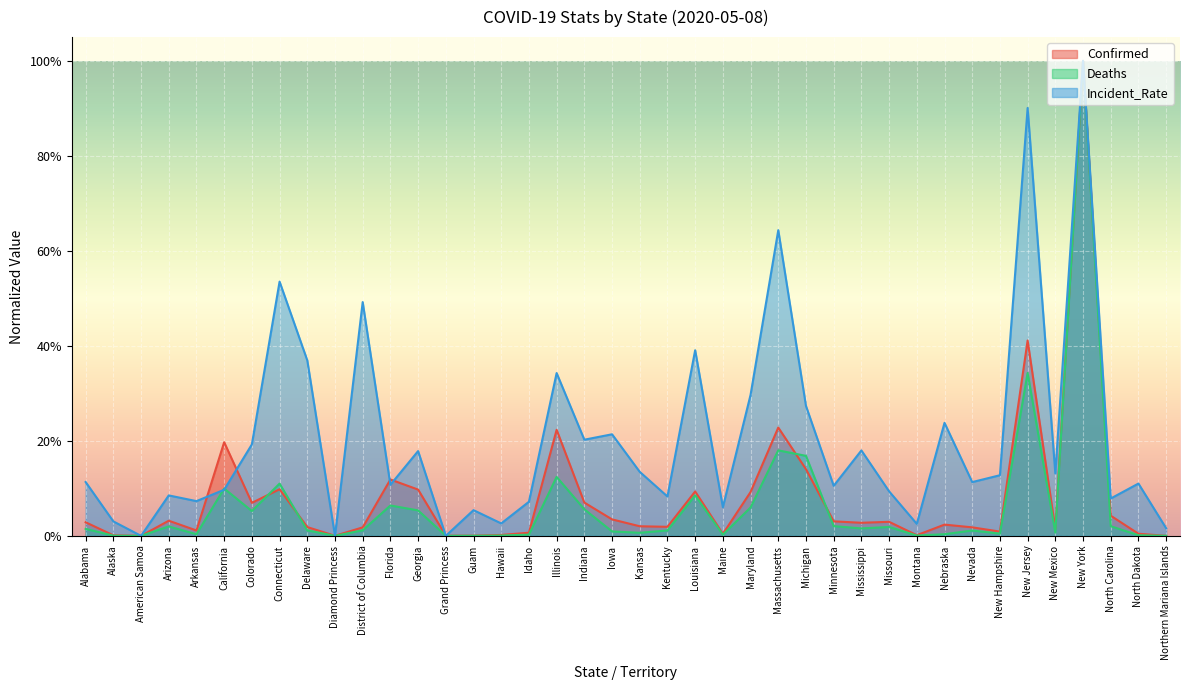

The value of Confirmed at Maine is 0.0. True or false?

False